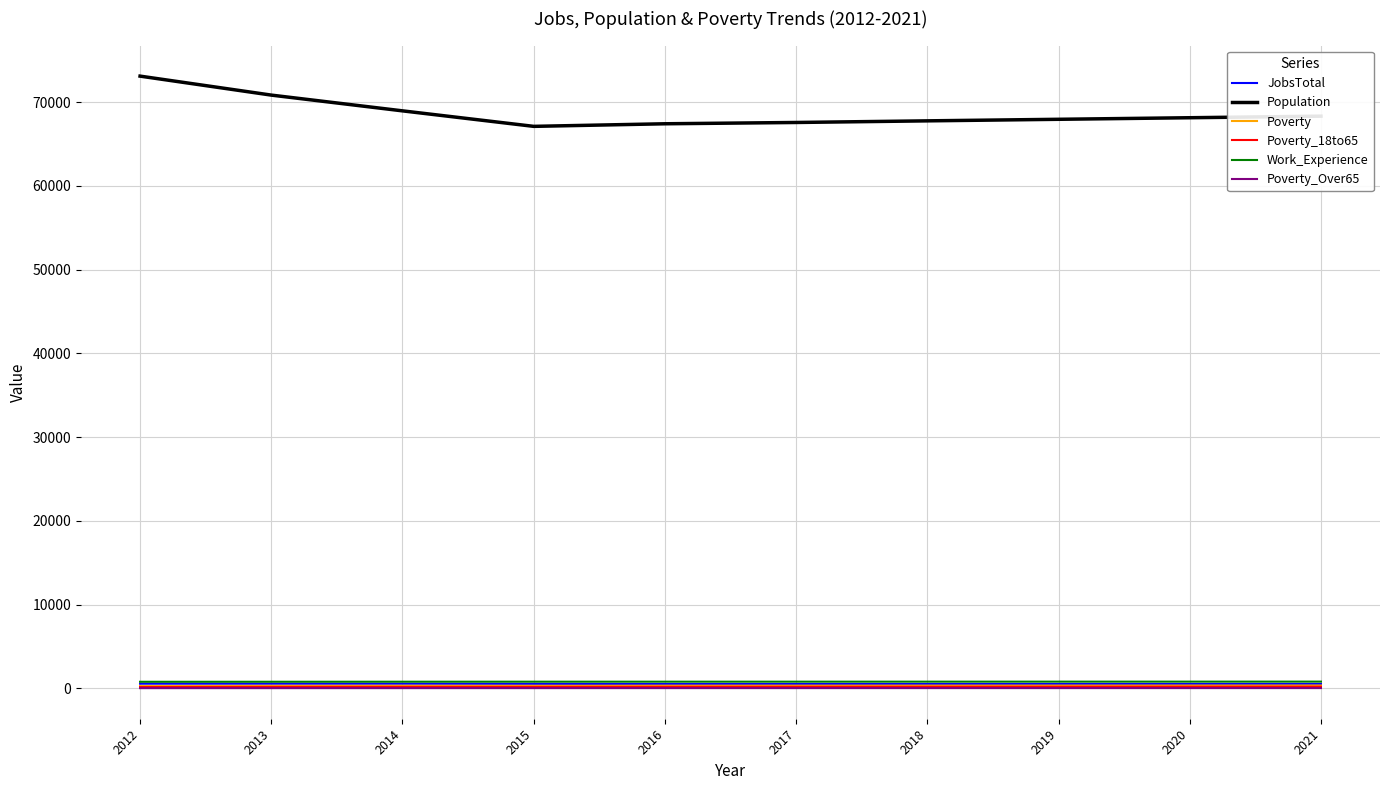

How many lines are shown in the chart?

6